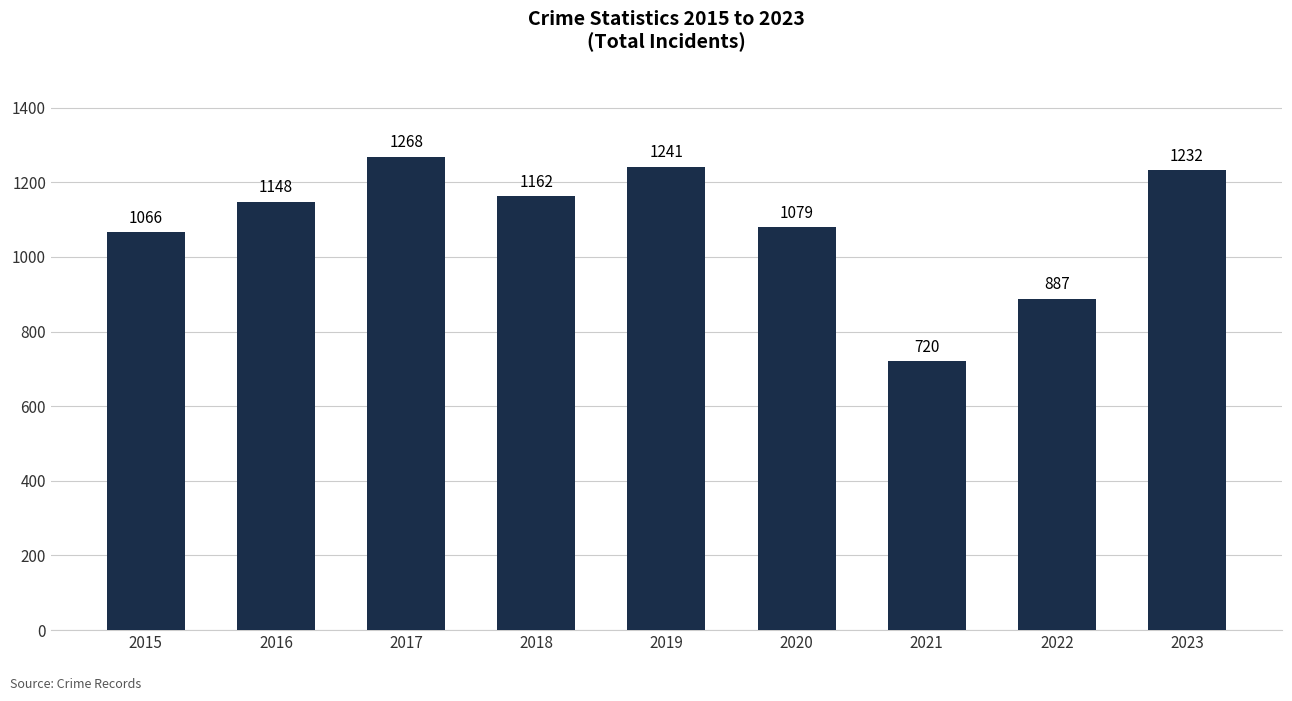

Count the number of data series in this chart.

1